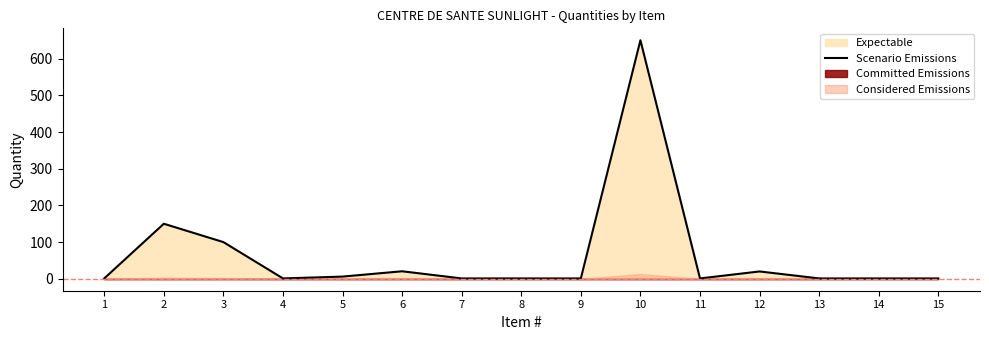

Reading left to right, transcribe all the data shown in this chart.

1=1.0	2=150.0	3=100.0	4=1.0	5=6.0	6=20.5	7=1.0	8=1.0	9=1.0	10=650.0	11=1.0	12=20.0	13=1.0	14=1.0	15=1.0